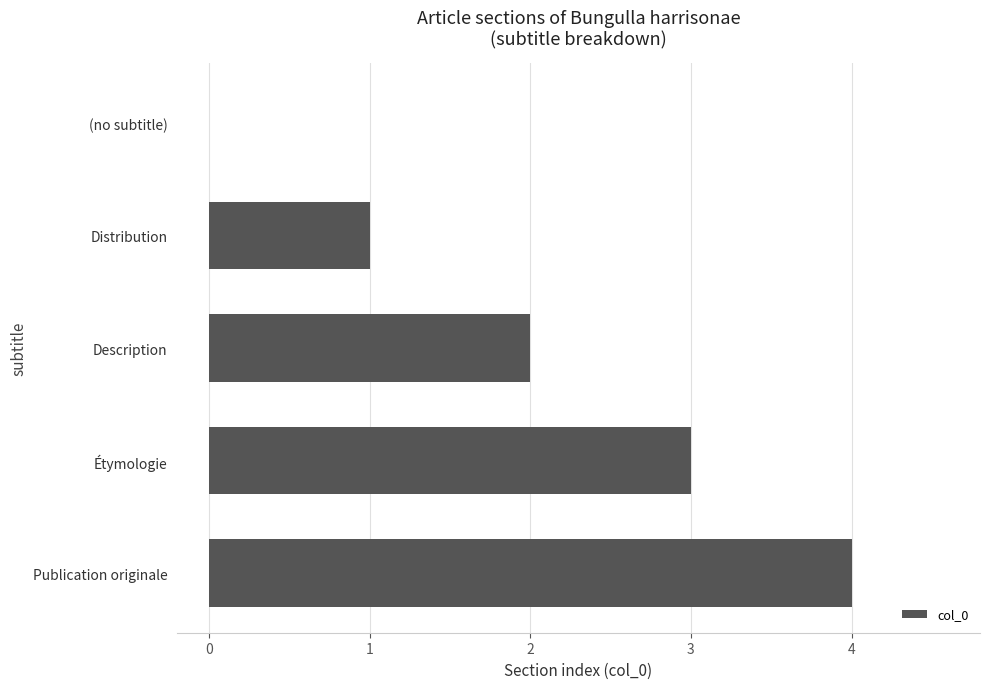

What is the sum of all values?

10